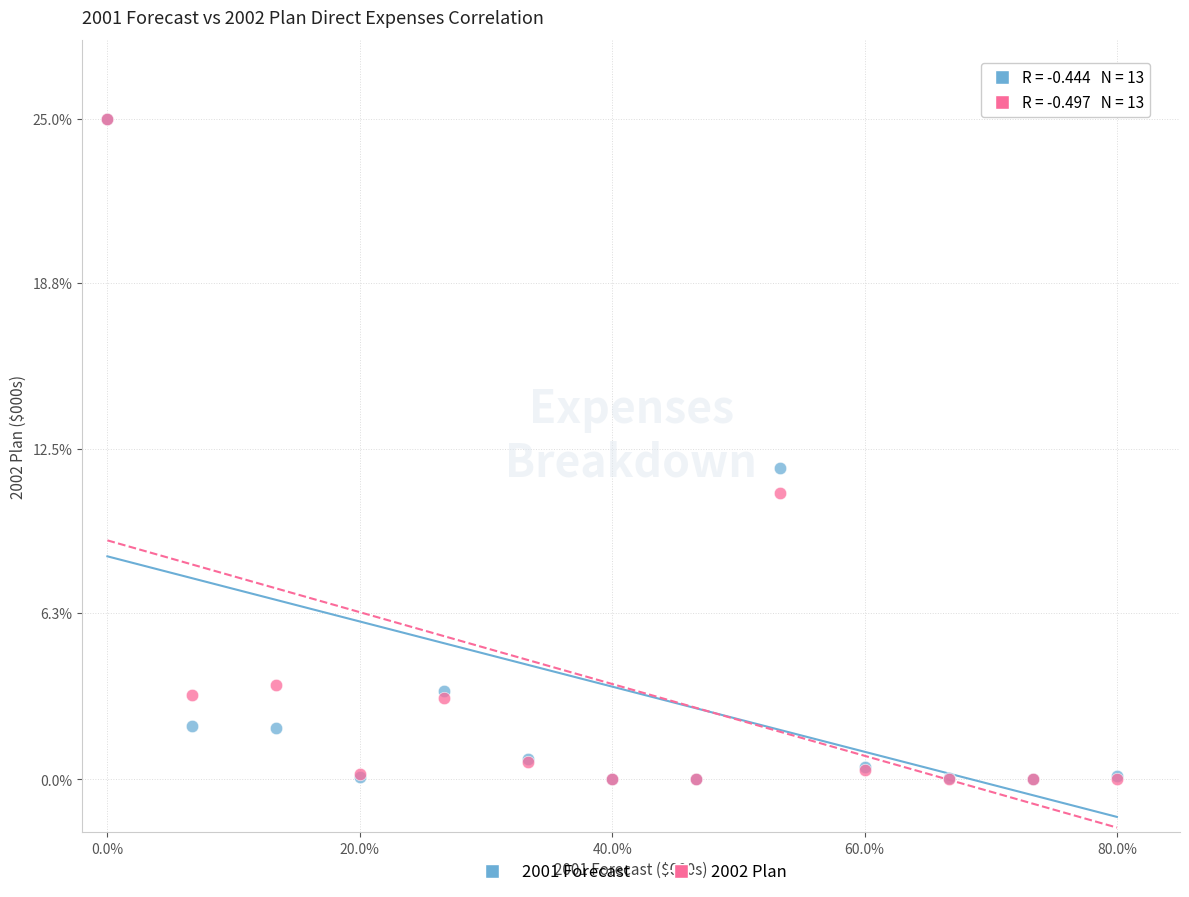

What are all the series names shown in the legend?

2001 Forecast, 2002 Plan